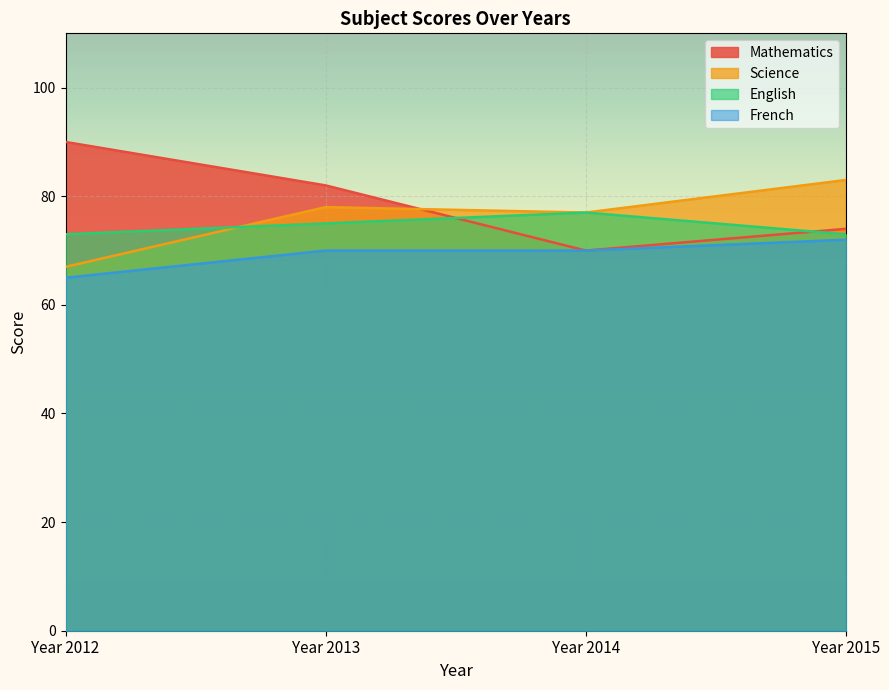

Reading left to right, what are all the values shown in this chart?

Mathematics: 90	82	70	74
Science: 67	78	77	83
English: 73	75	77	73
French: 65	70	70	72